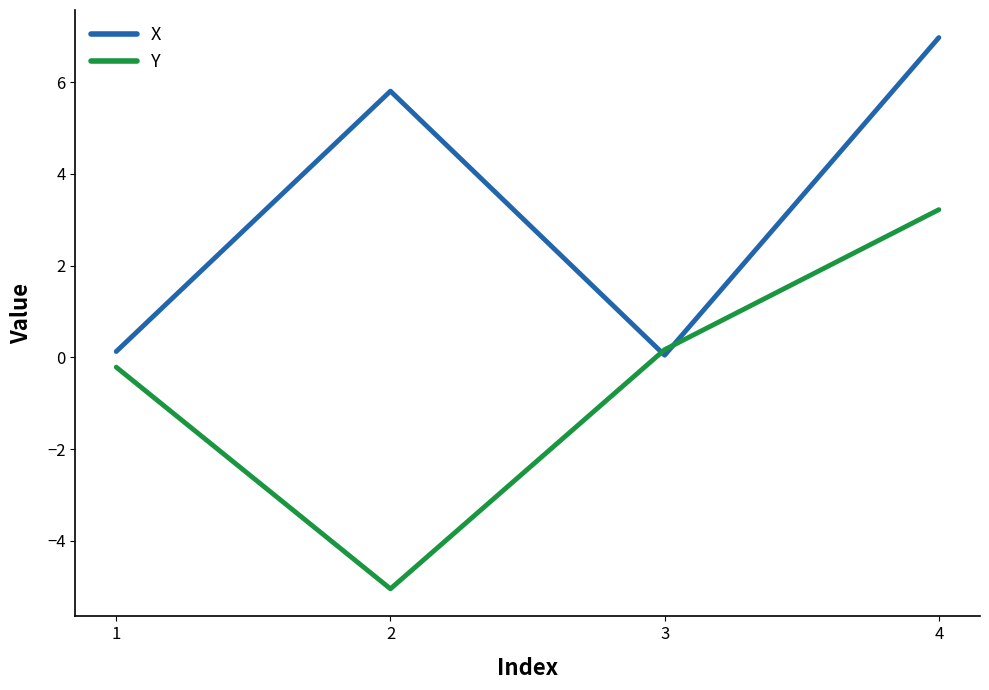

At which category is the sum across all series the highest?

4